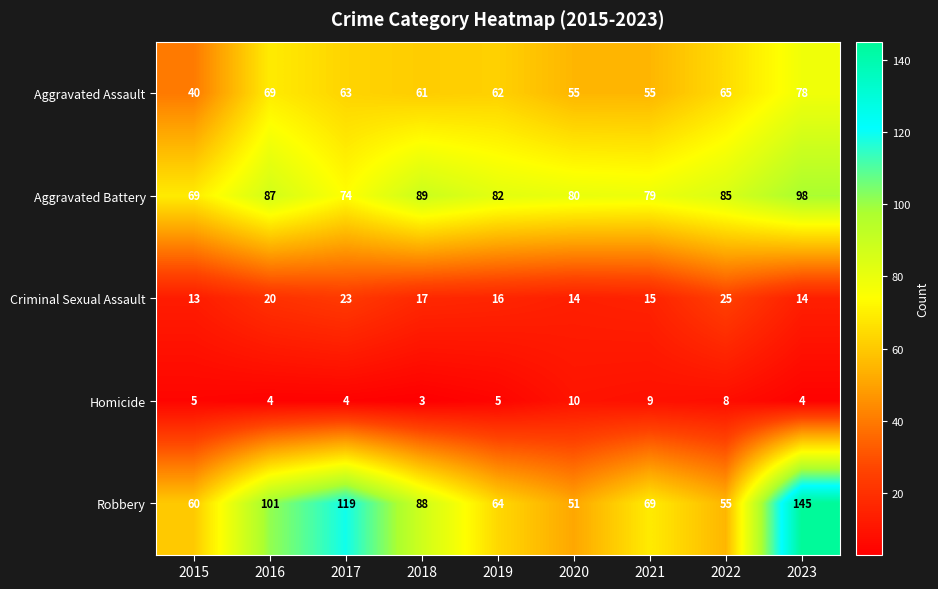

How many values in the Aggravated Battery series are below 82?

4